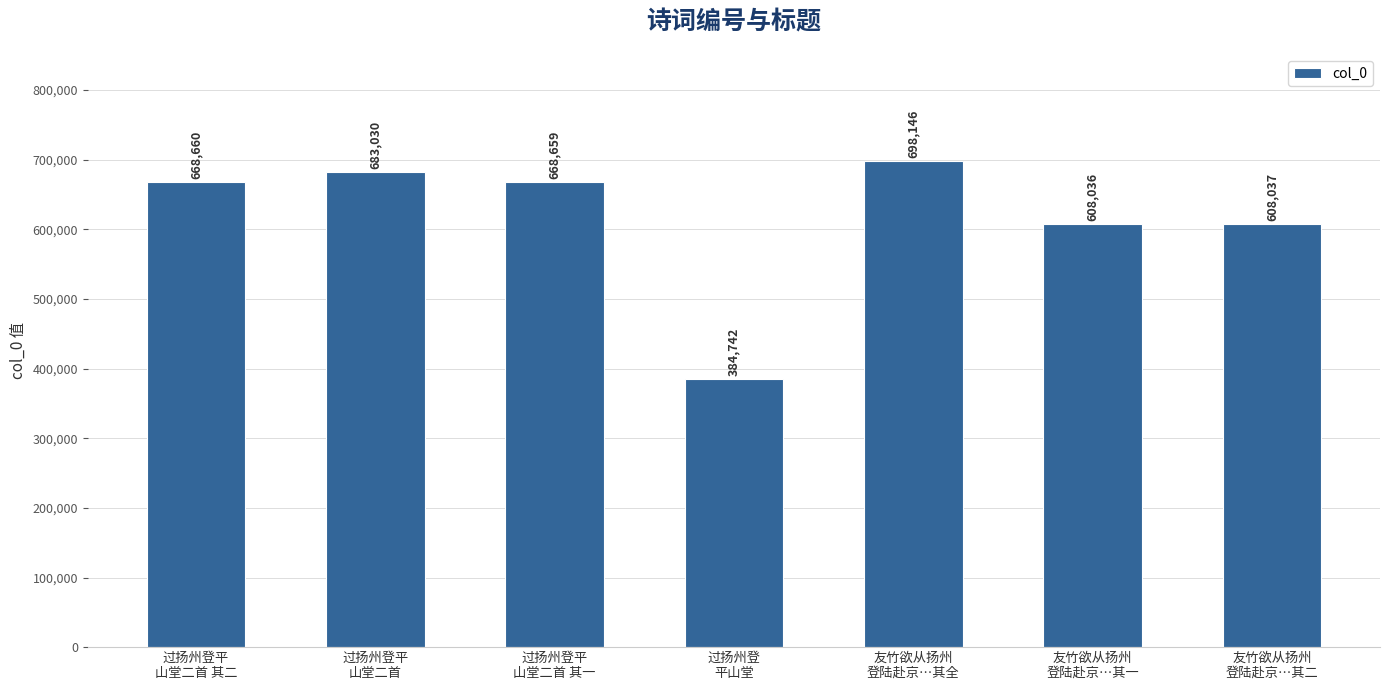

True or false: the data shows 336127 at 过扬州登平
山堂二首 其二.

False